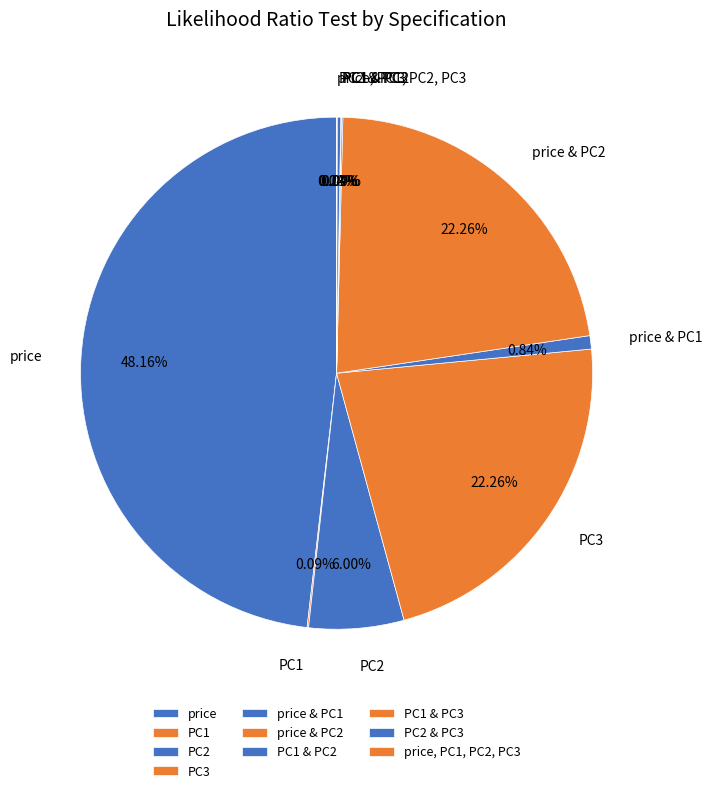

Combined, do PC3 and price & PC2 account for over 50%?

No